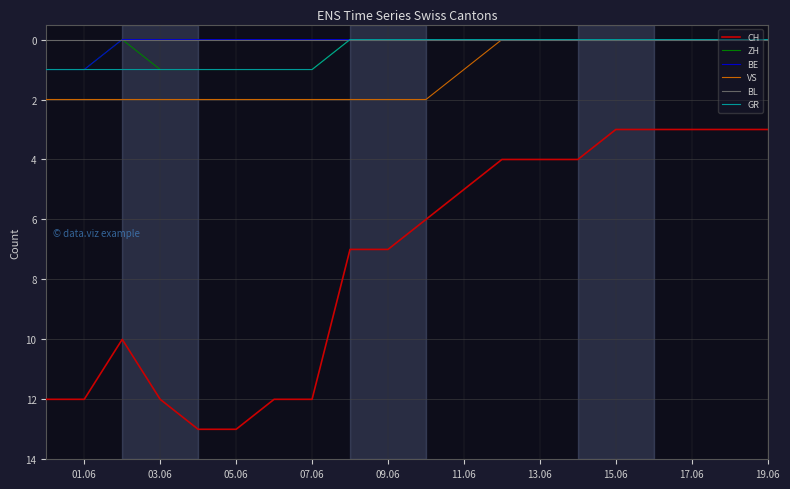

Which series has the largest total across all categories?

CH